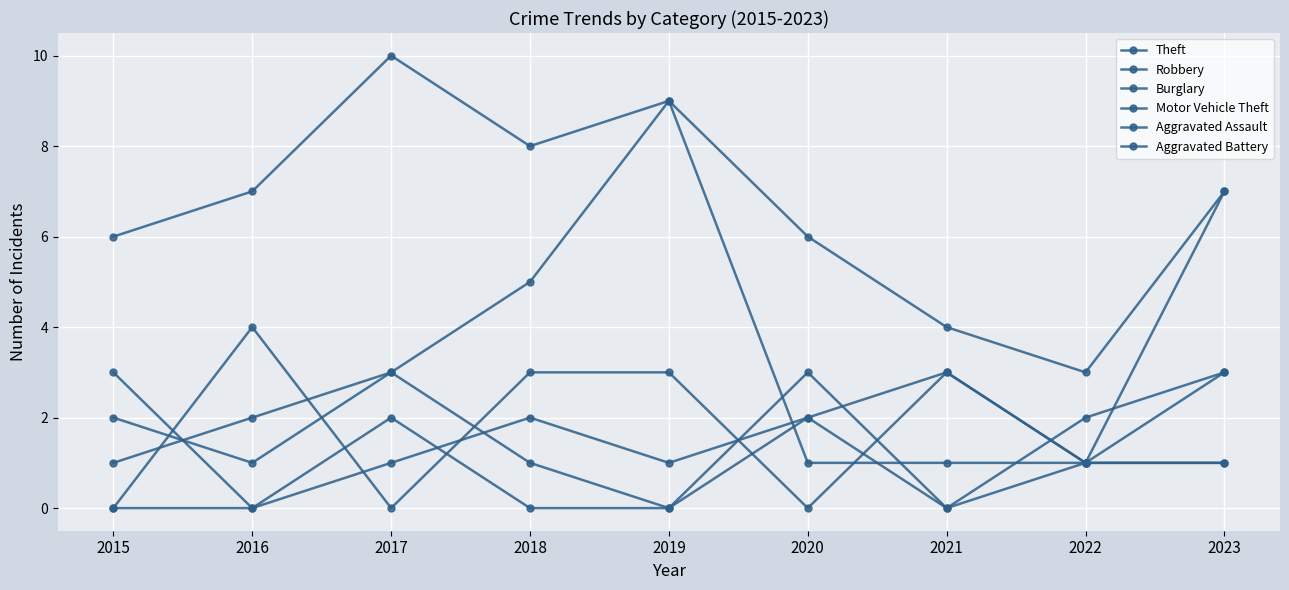

Is the value of Theft at 2019 greater than the value of Burglary at 2016?

Yes